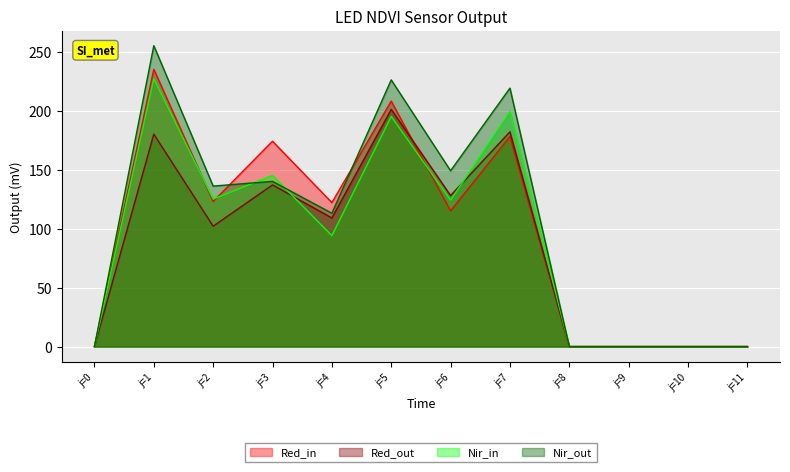

Which category has the highest value across all series?

j=1